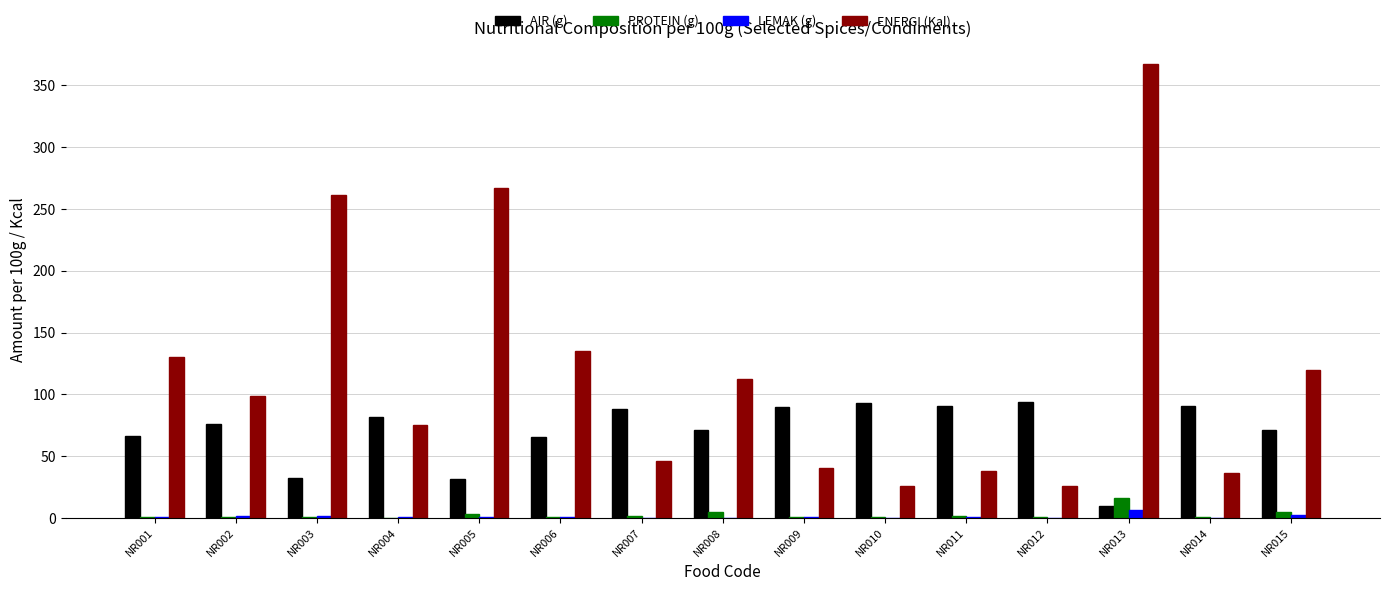

What is the total value across all series at NR010?

120.3